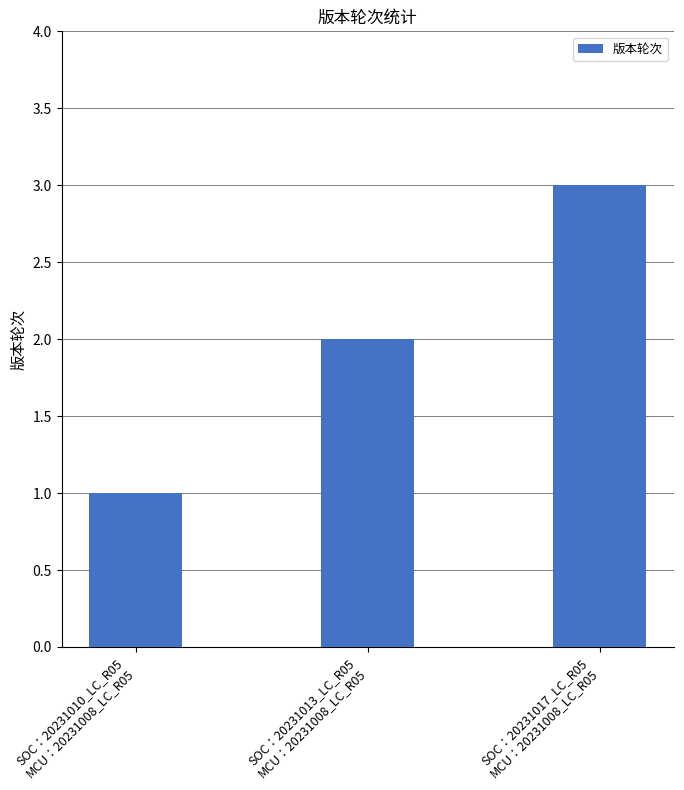

Where is the data nearest to the value 2?

SOC：20231013_LC_R05
MCU：20231008_LC_R05